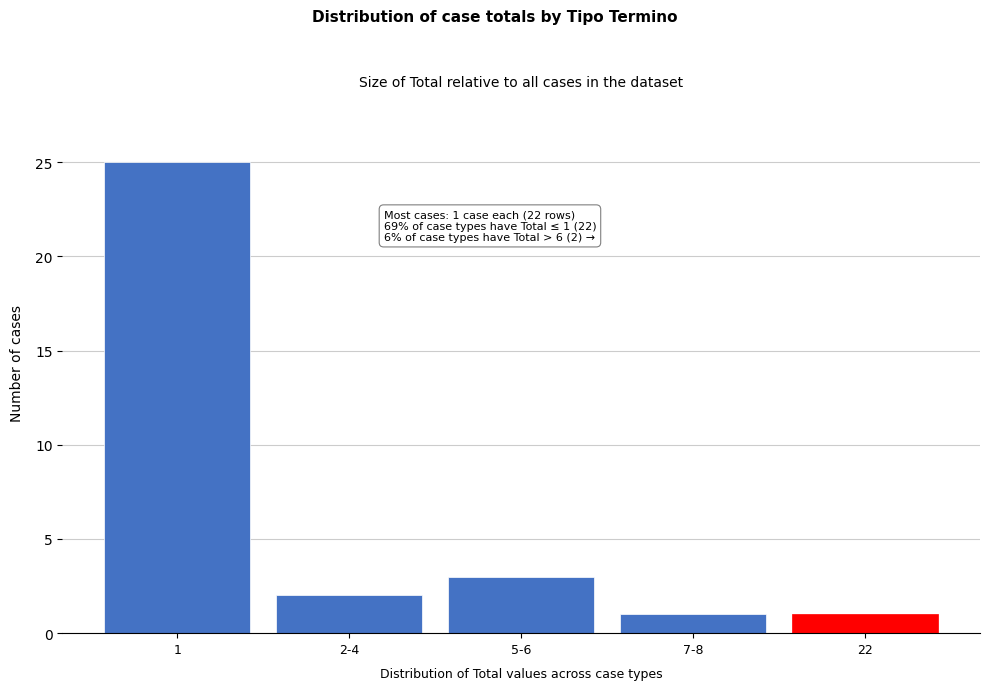

Reading left to right, extract all data points from this chart.

25	2	3	1	1